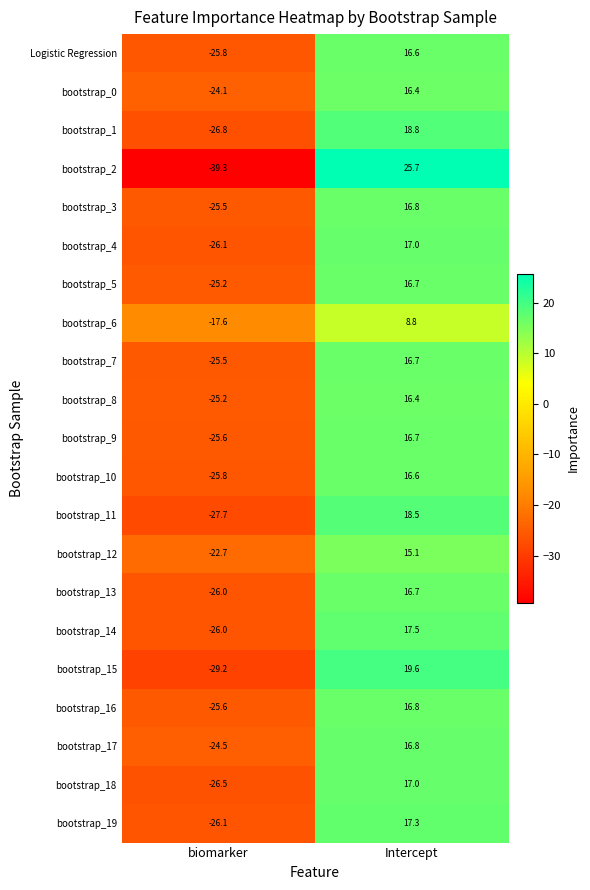

What is the spread (max minus min) of values at biomarker?

21.7